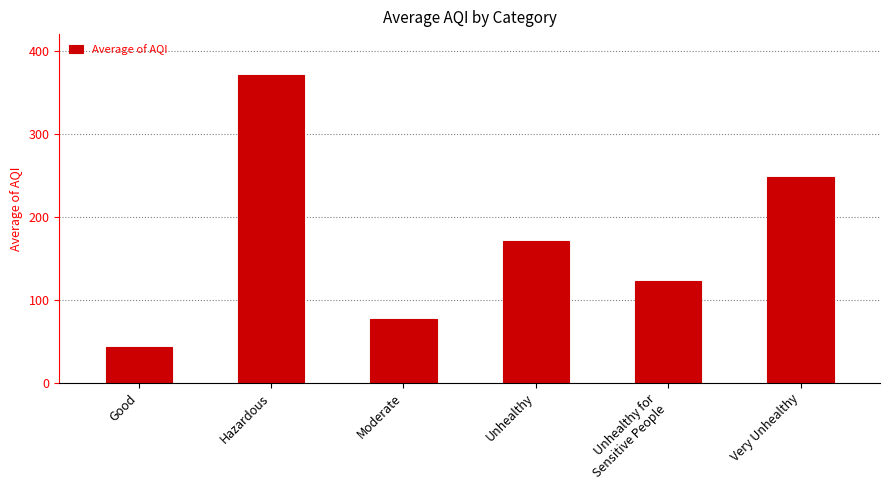

Reading left to right, what are all the values shown in this chart?

42.9	371.0	76.1	171.2	121.9	247.8